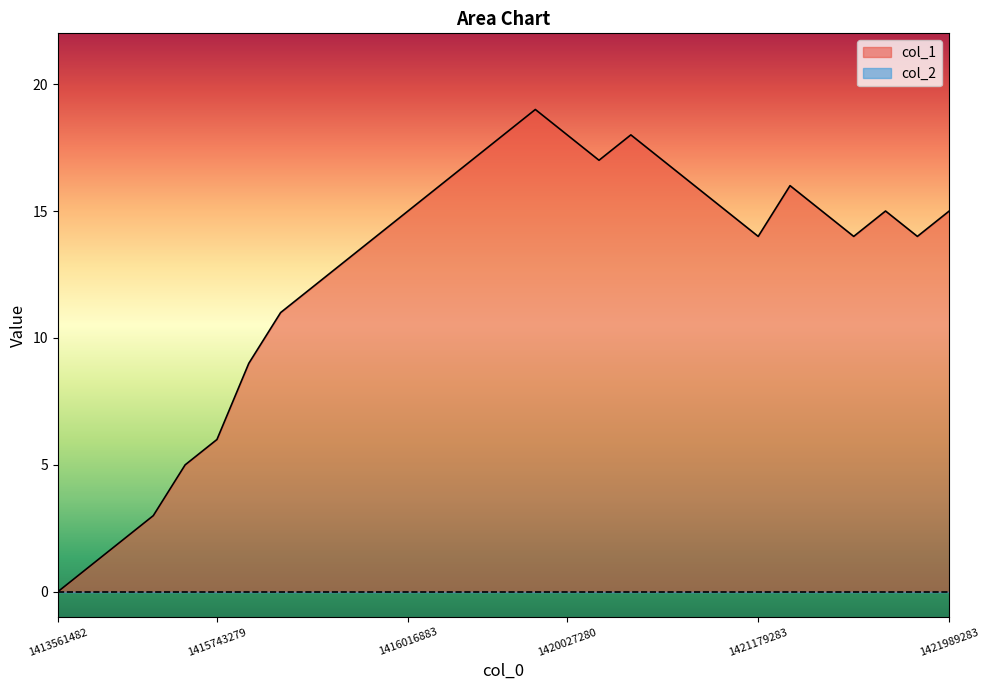

Is it true that the value at 17 is 23?

False